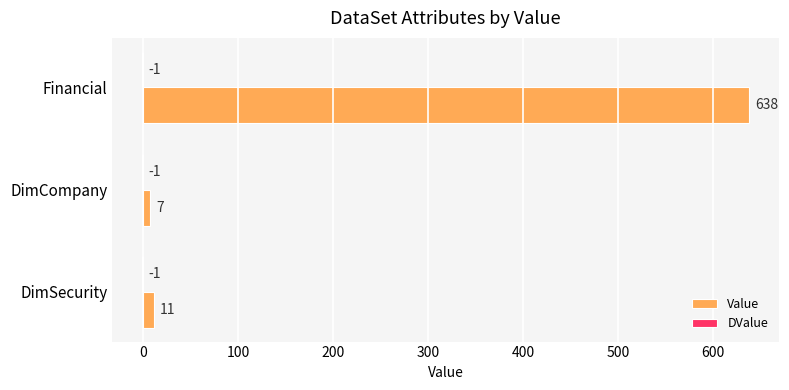

The Value series shows 848 at Financial. True or false?

False